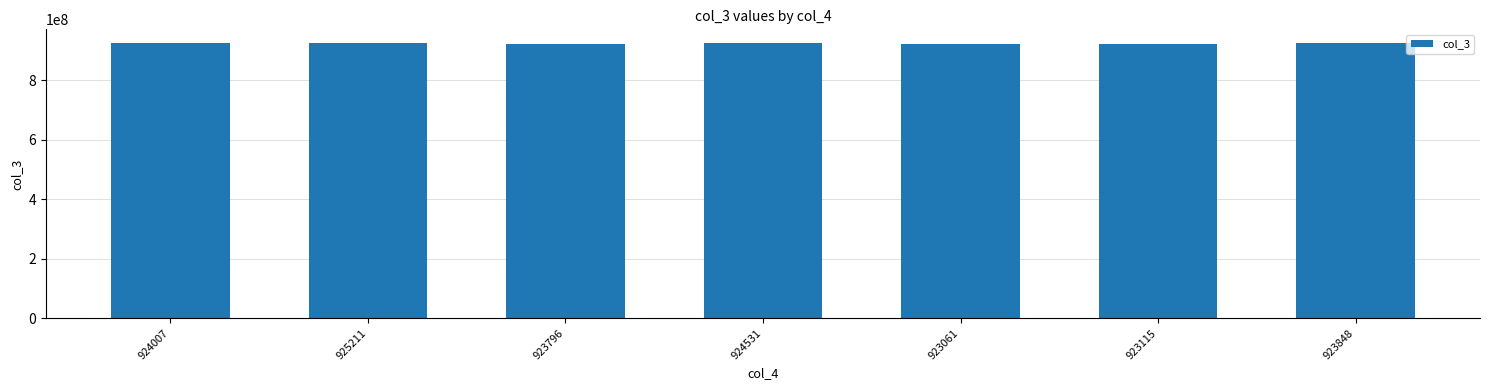

What is the change in value from 924007 to 925211?

+1203506